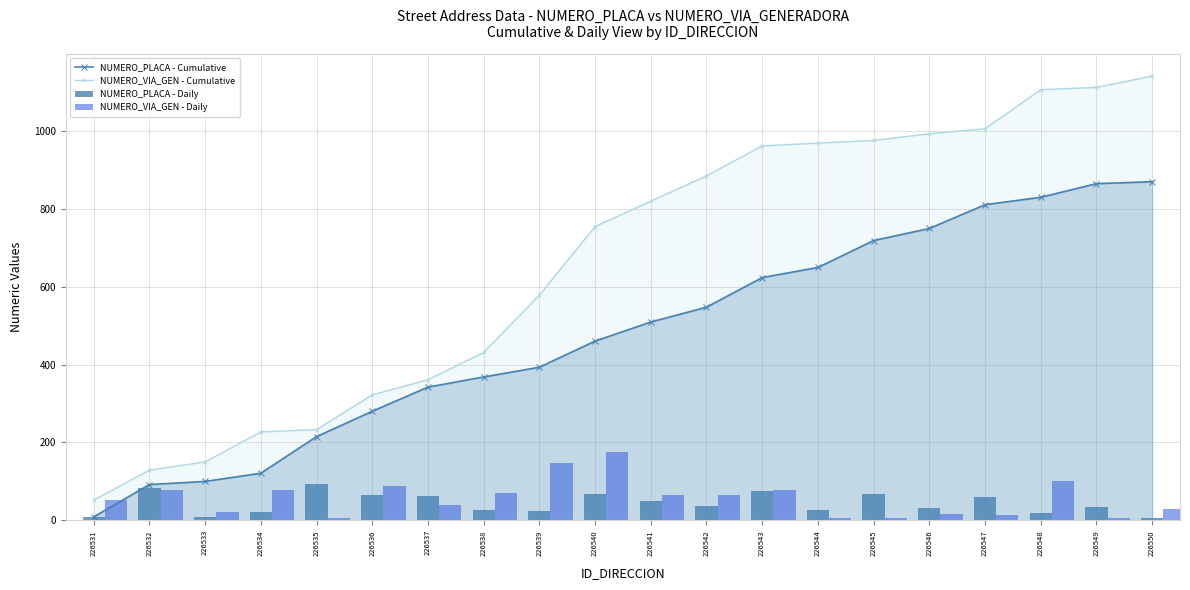

Which label corresponds to the largest value in the chart?

226550